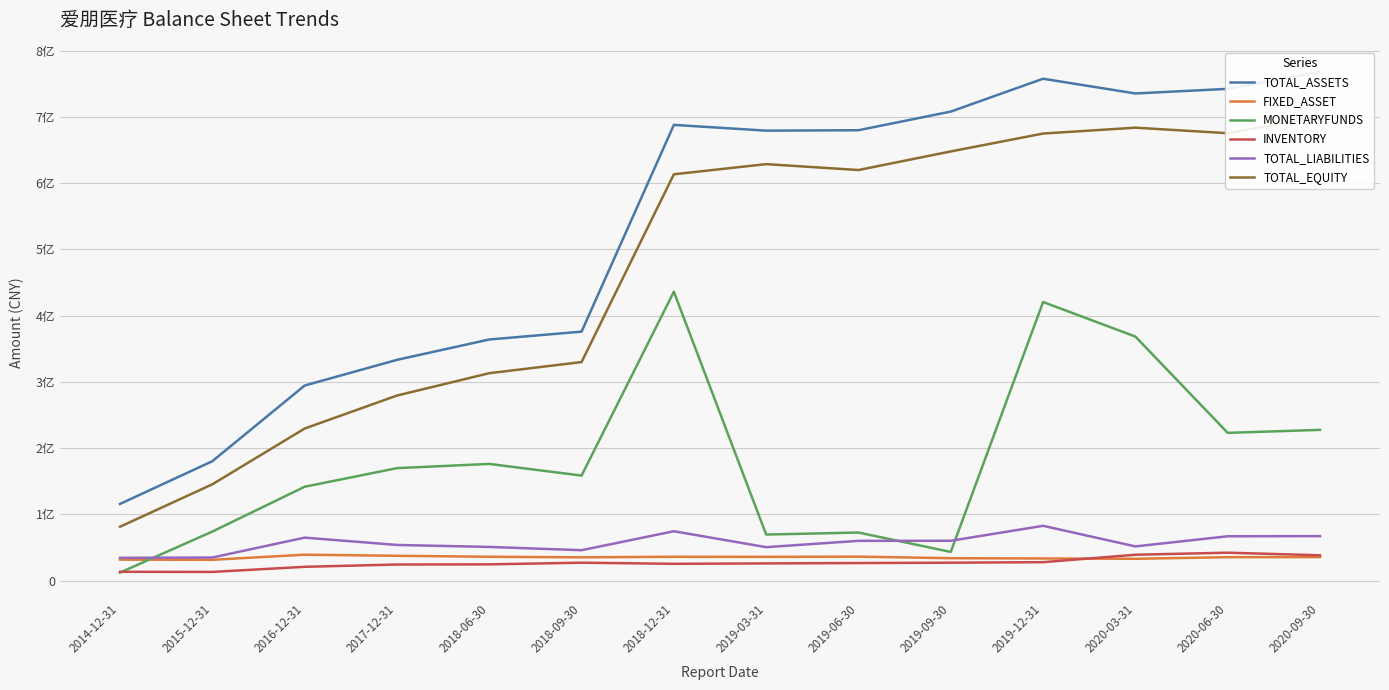

What is the label of the 7th point from the left?

2018-12-31